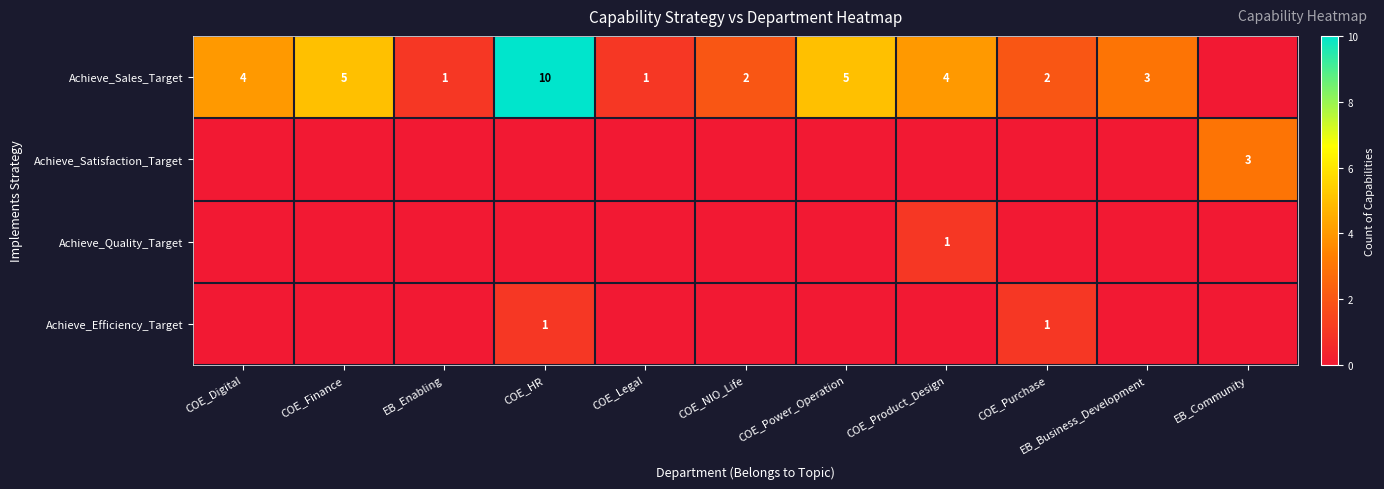

The value of Achieve_Satisfaction_Target at EB_Community is 3. True or false?

True